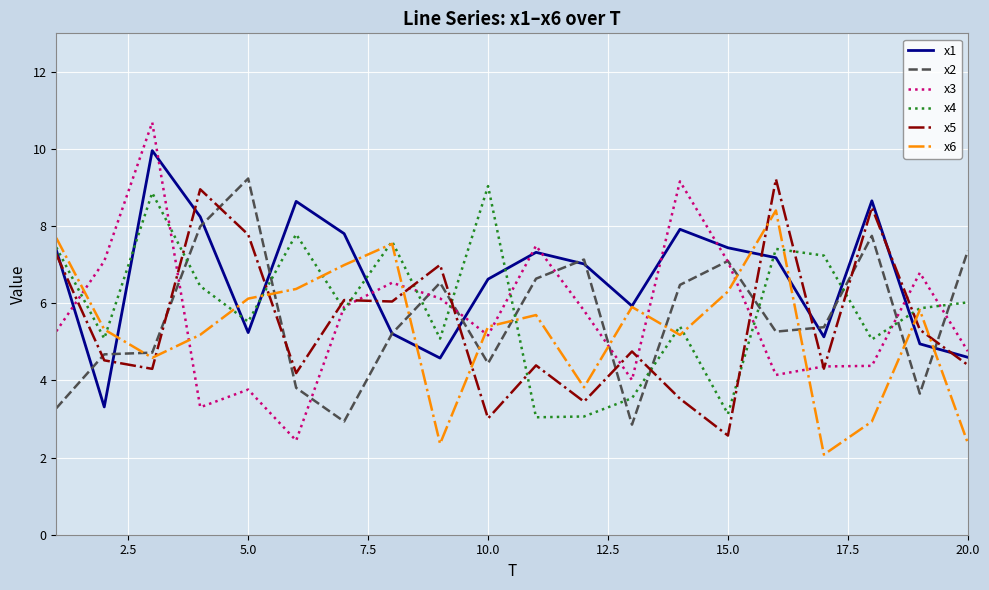

Does the chart display data point markers on the line(s)?

No